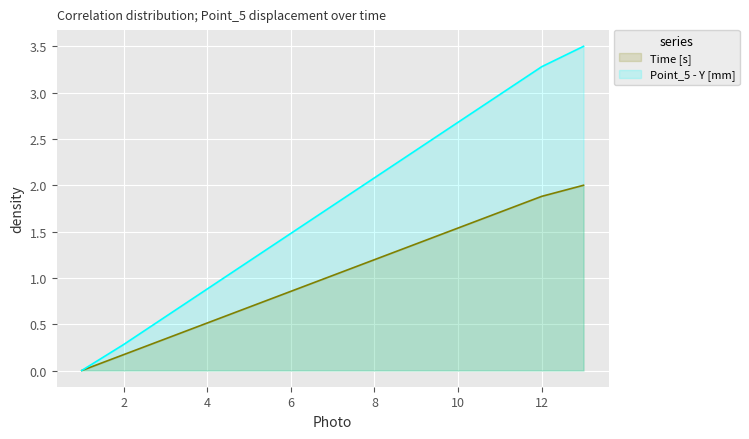

What is the average value of the Time [s] series?

1.0